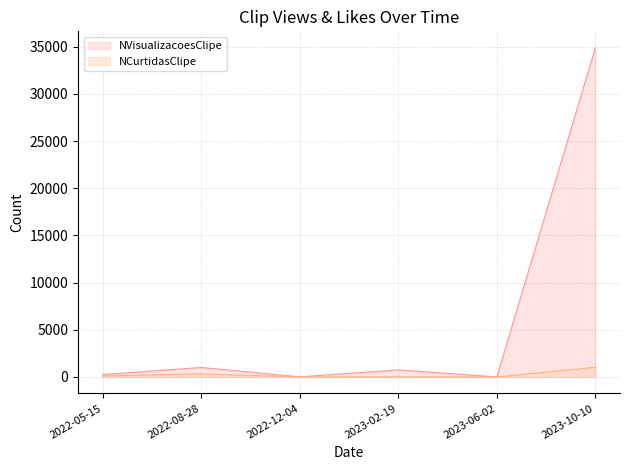

At which label is NCurtidasClipe closest to 511?

2022-08-28